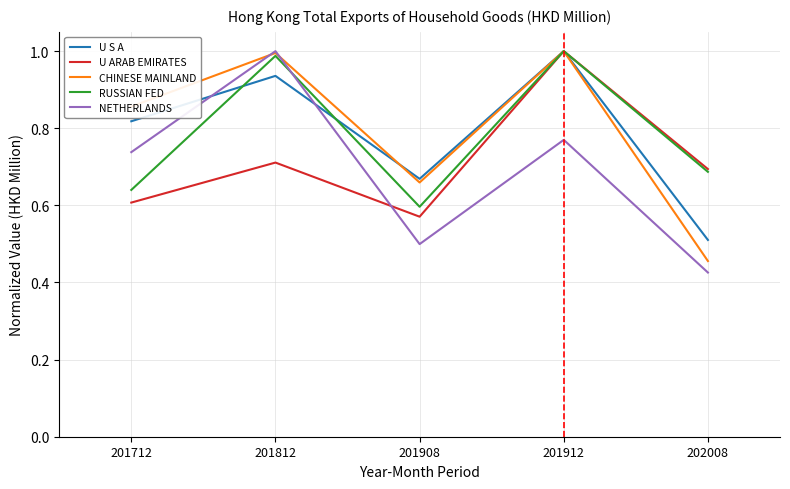

How many intersections are there between NETHERLANDS and U S A?

2